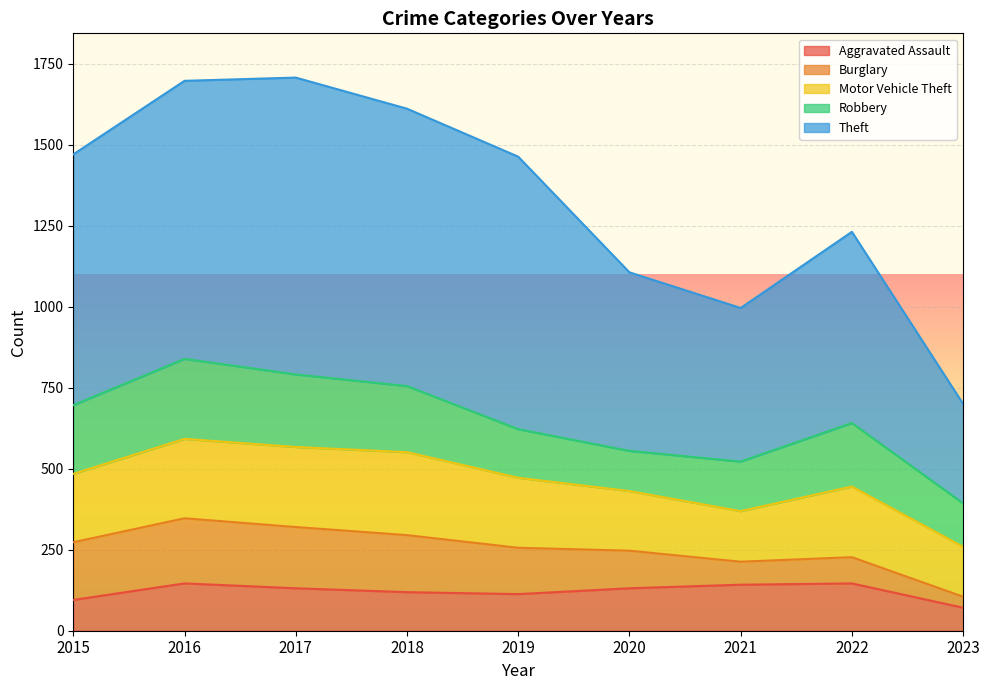

Where is the first local minimum for Theft?

2021